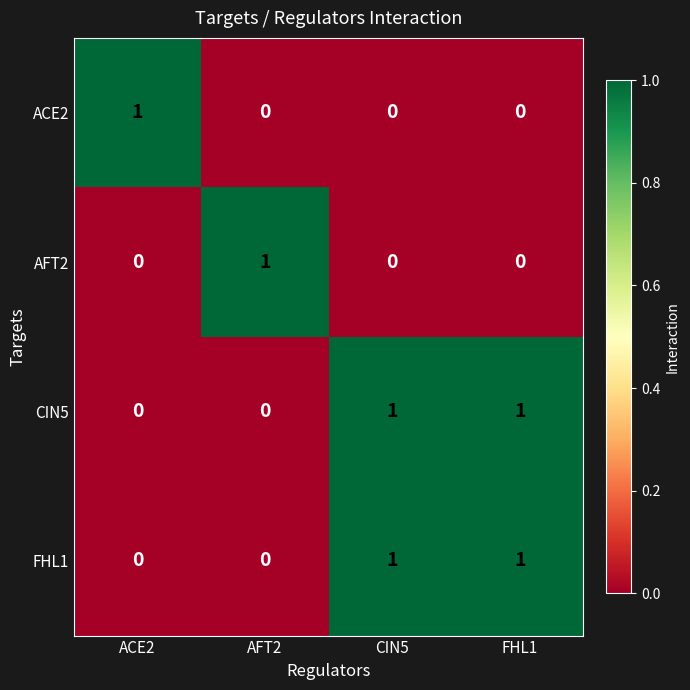

Reading right to left, extract all data points from this chart.

ACE2: FHL1=0	CIN5=0	AFT2=0	ACE2=1
AFT2: FHL1=0	CIN5=0	AFT2=1	ACE2=0
CIN5: FHL1=1	CIN5=1	AFT2=0	ACE2=0
FHL1: FHL1=1	CIN5=1	AFT2=0	ACE2=0